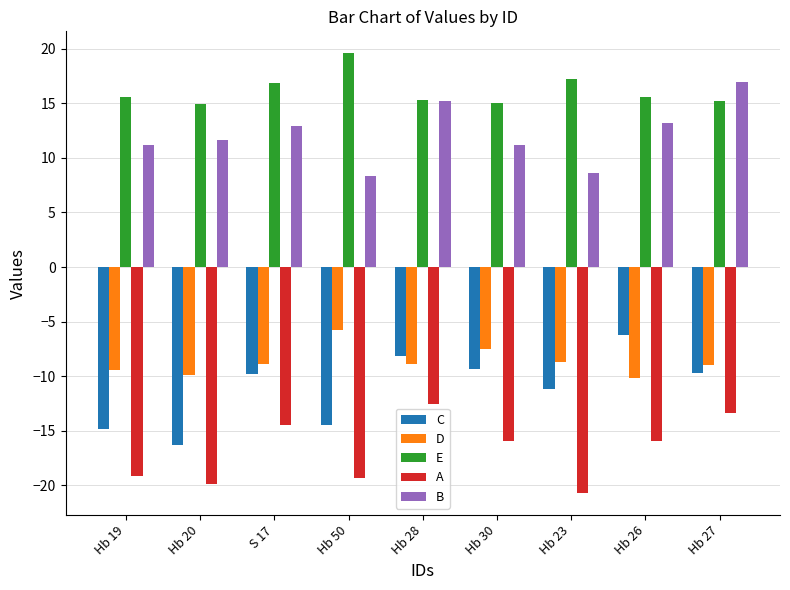

How many bars are there in each group?

5